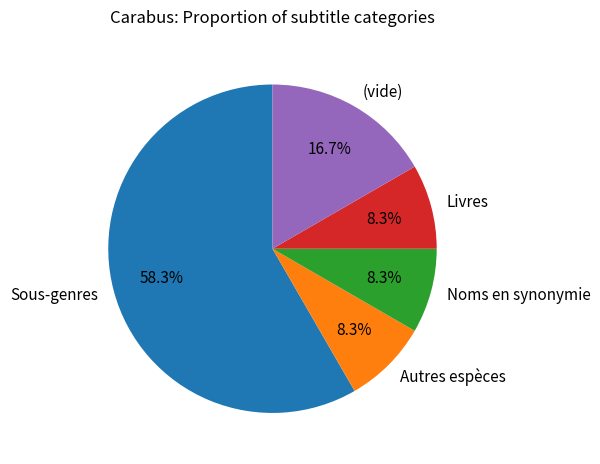

How many segments does this pie chart have?

5